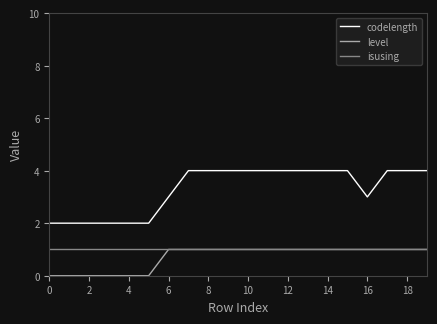

Reading left to right, what are all the values shown in this chart?

codelength: 2	2	2	2	2	2	3	4	4	4	4	4	4	4	4	4	3	4	4	4
level: 0	0	0	0	0	0	1	1	1	1	1	1	1	1	1	1	1	1	1	1
isusing: 1	1	1	1	1	1	1	1	1	1	1	1	1	1	1	1	1	1	1	1